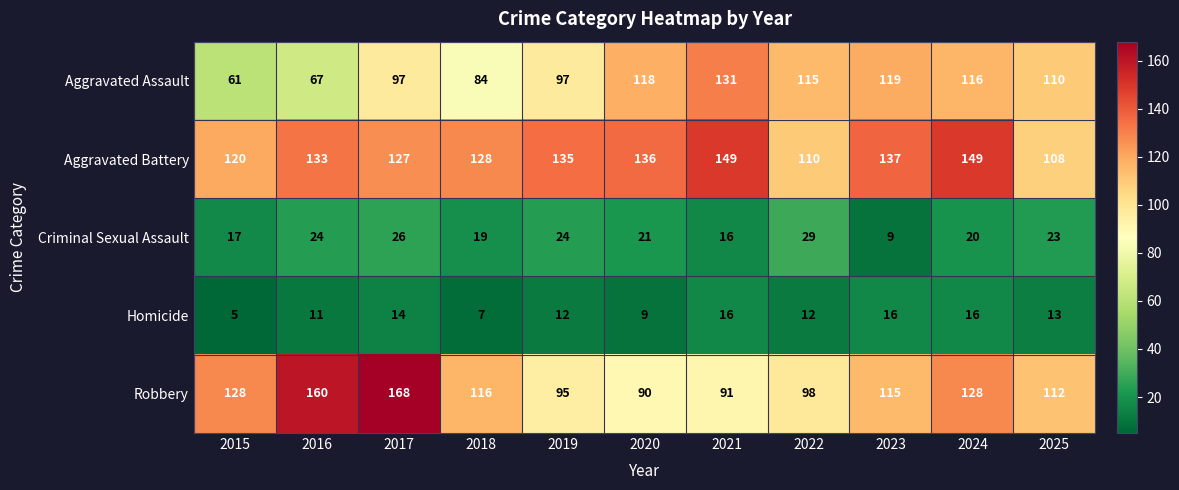

Which label corresponds to the smallest value in the chart?

2015